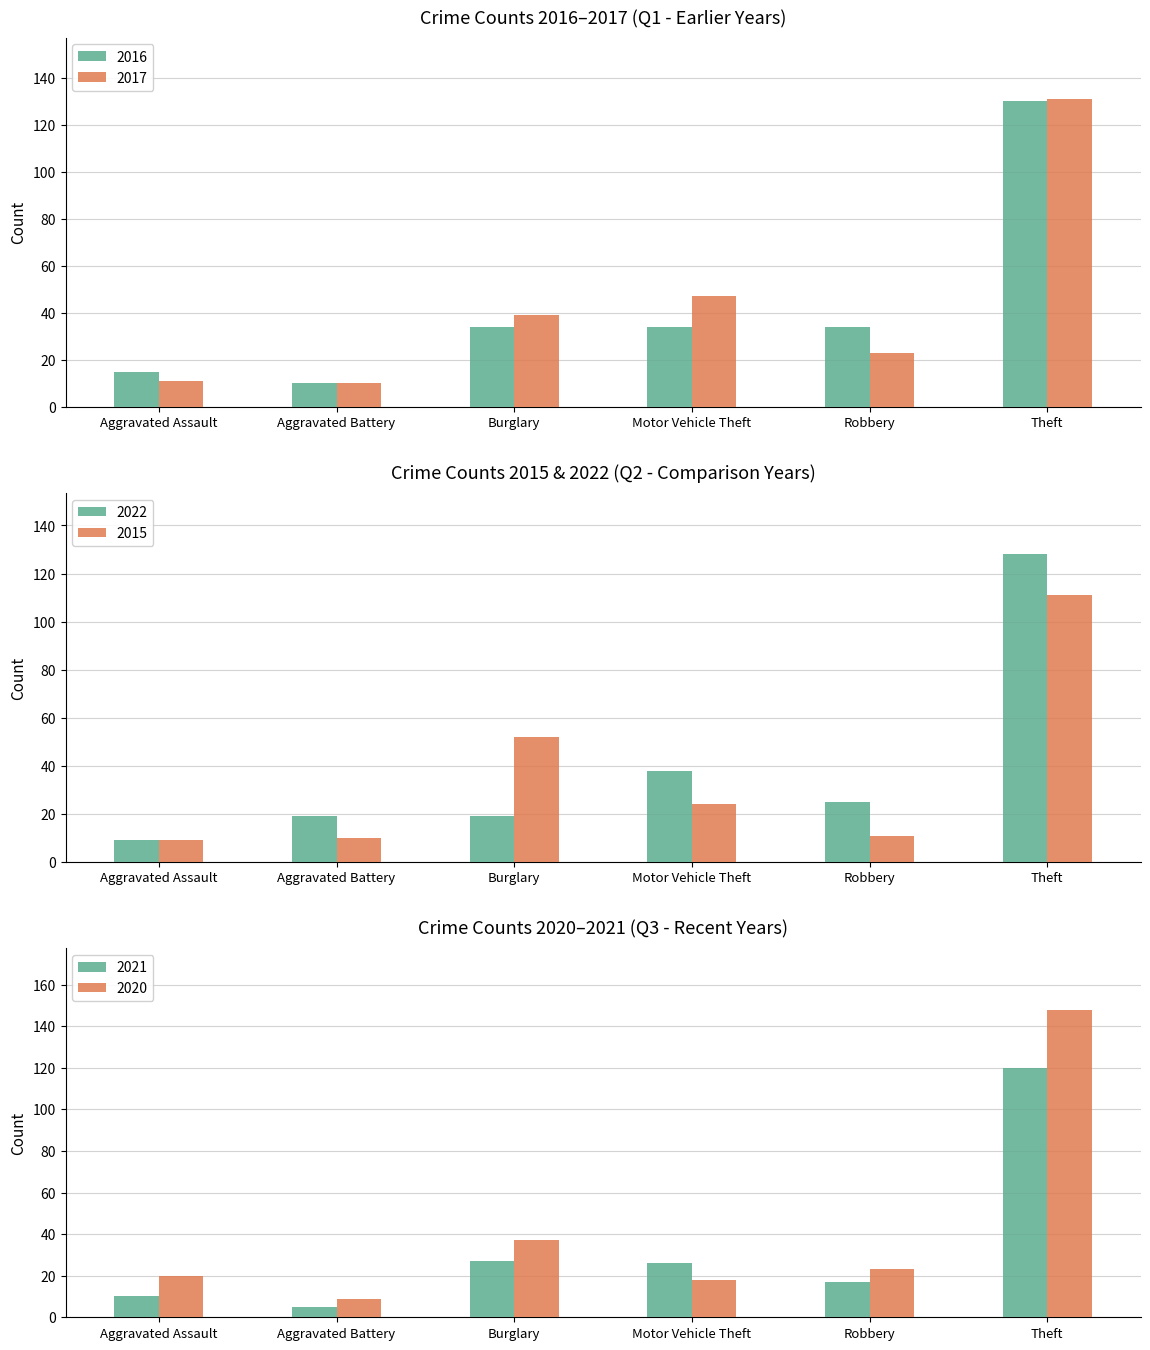

Reading right to left, extract all data points from this chart.

2016: Theft=130	Robbery=34	Motor Vehicle Theft=34	Burglary=34	Aggravated Battery=10	Aggravated Assault=15
2017: Theft=131	Robbery=23	Motor Vehicle Theft=47	Burglary=39	Aggravated Battery=10	Aggravated Assault=11
2022: Theft=128	Robbery=25	Motor Vehicle Theft=38	Burglary=19	Aggravated Battery=19	Aggravated Assault=9
2015: Theft=111	Robbery=11	Motor Vehicle Theft=24	Burglary=52	Aggravated Battery=10	Aggravated Assault=9
2021: Theft=120	Robbery=17	Motor Vehicle Theft=26	Burglary=27	Aggravated Battery=5	Aggravated Assault=10
2020: Theft=148	Robbery=23	Motor Vehicle Theft=18	Burglary=37	Aggravated Battery=9	Aggravated Assault=20